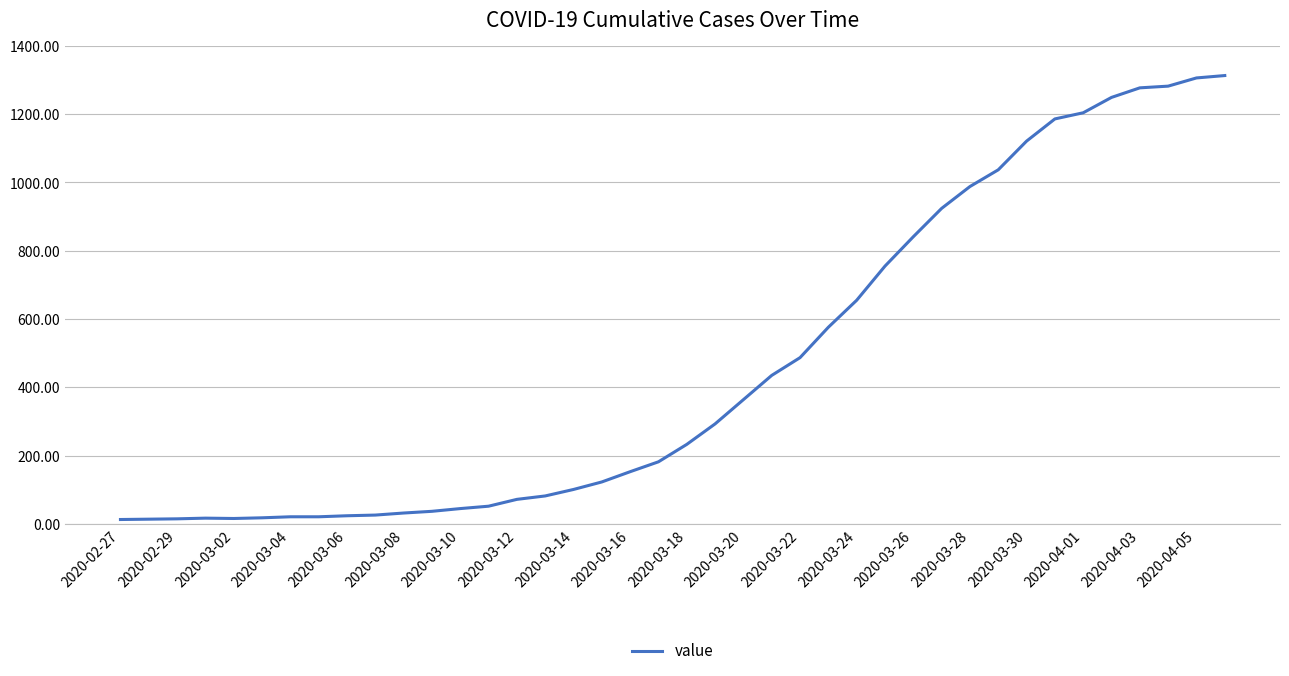

What is the greatest value displayed?

1313